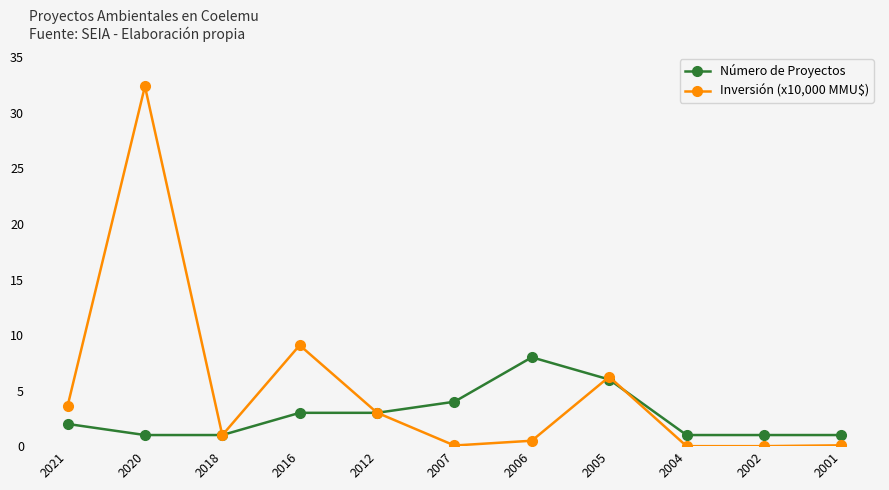

What is the value of the Número de Proyectos point at the 1st from the left?

2.0